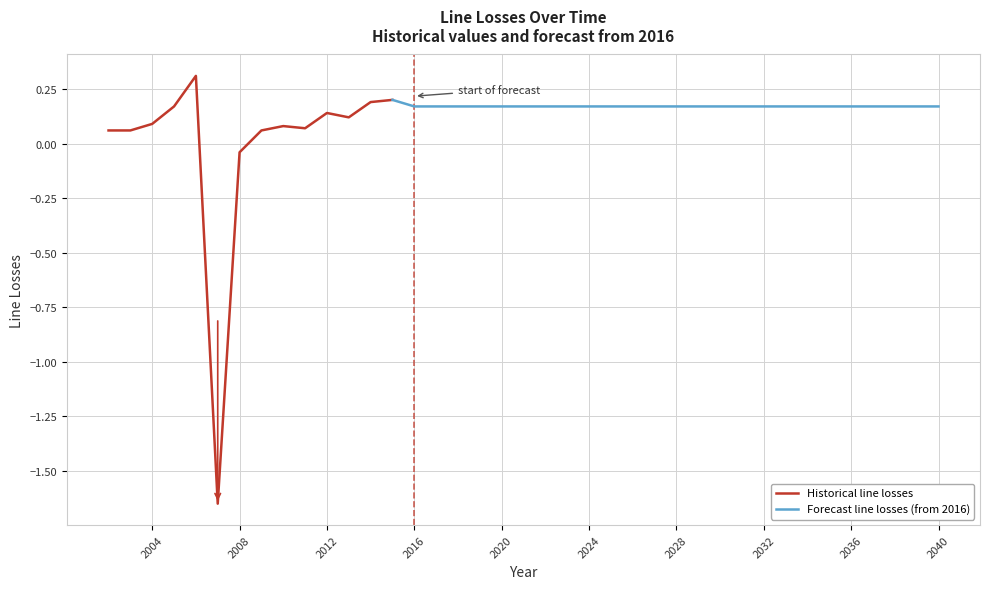

What is the value of the 6th point from the left?

-1.6